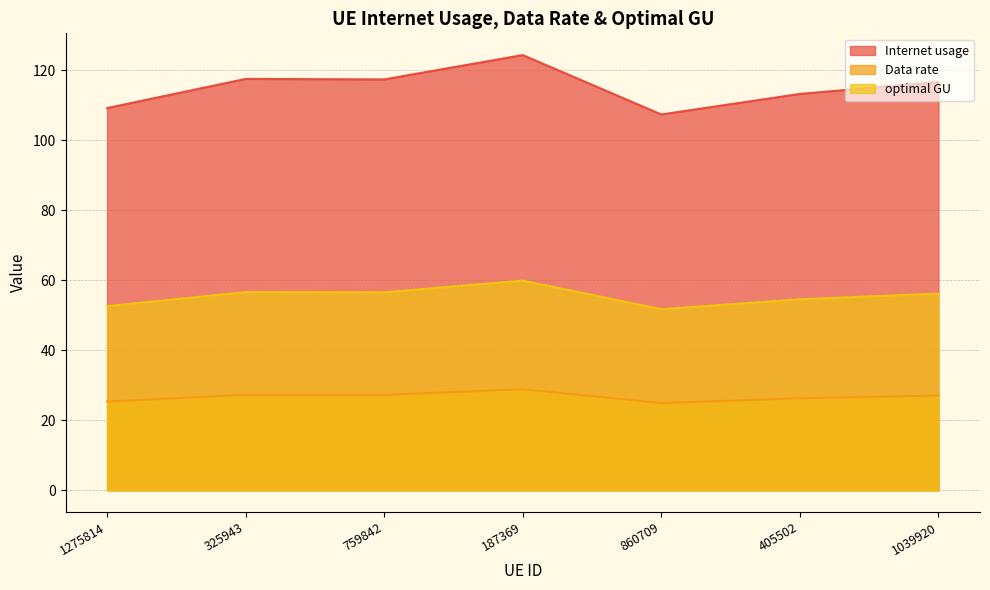

What is the average value of the Internet usage series?

115.1